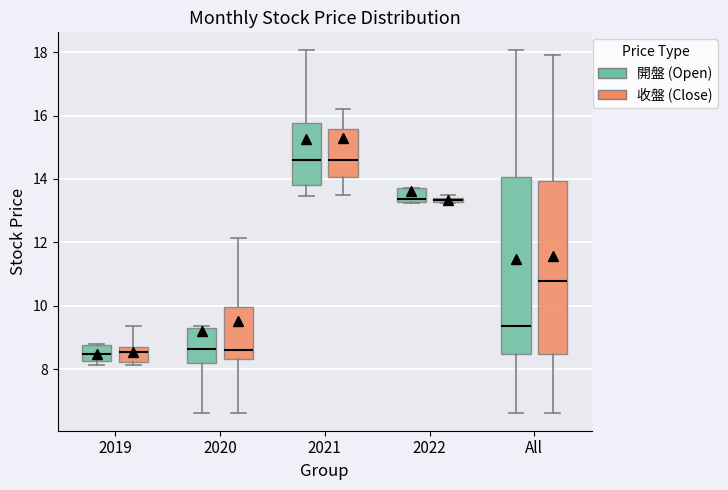

Where is the upper edge of the box for 2019 (收盤 (Close)) on the y-axis? The values are not printed on the chart, so give them approximately, as read against the axis.

8.8